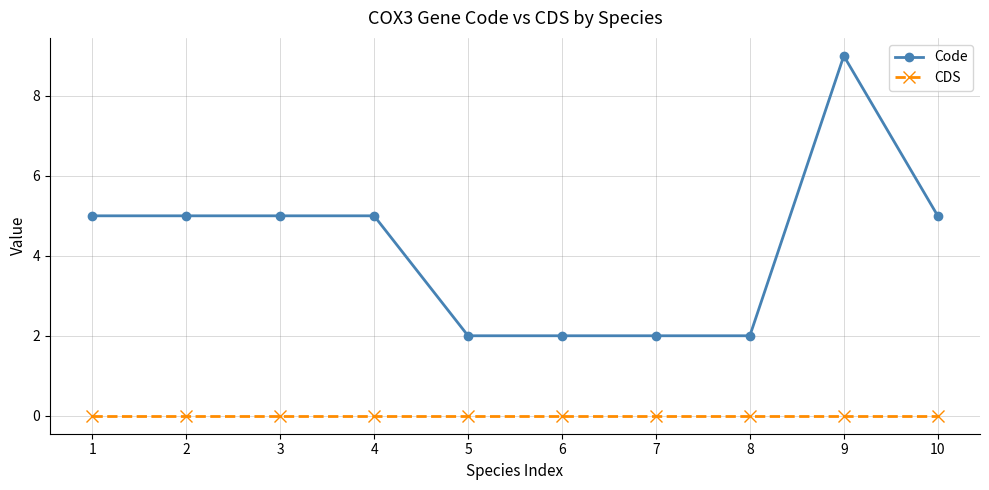

Rank the series at 7 from highest to lowest value.

Code, CDS